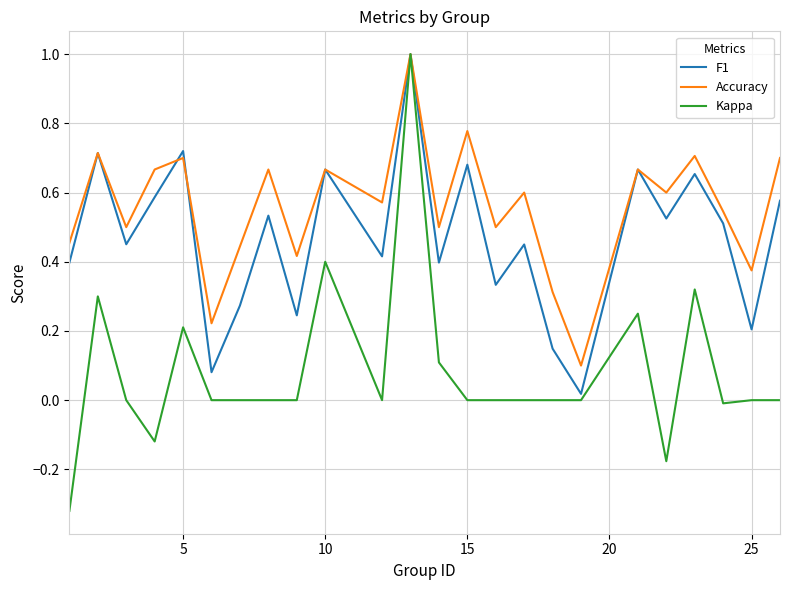

Does the chart display data point markers on the line(s)?

No